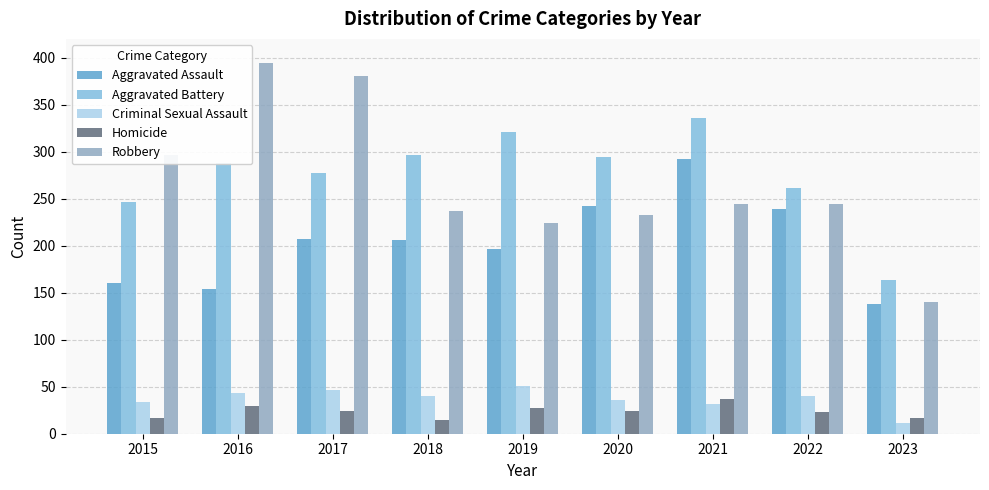

What is the total value across all series at 2018?

795